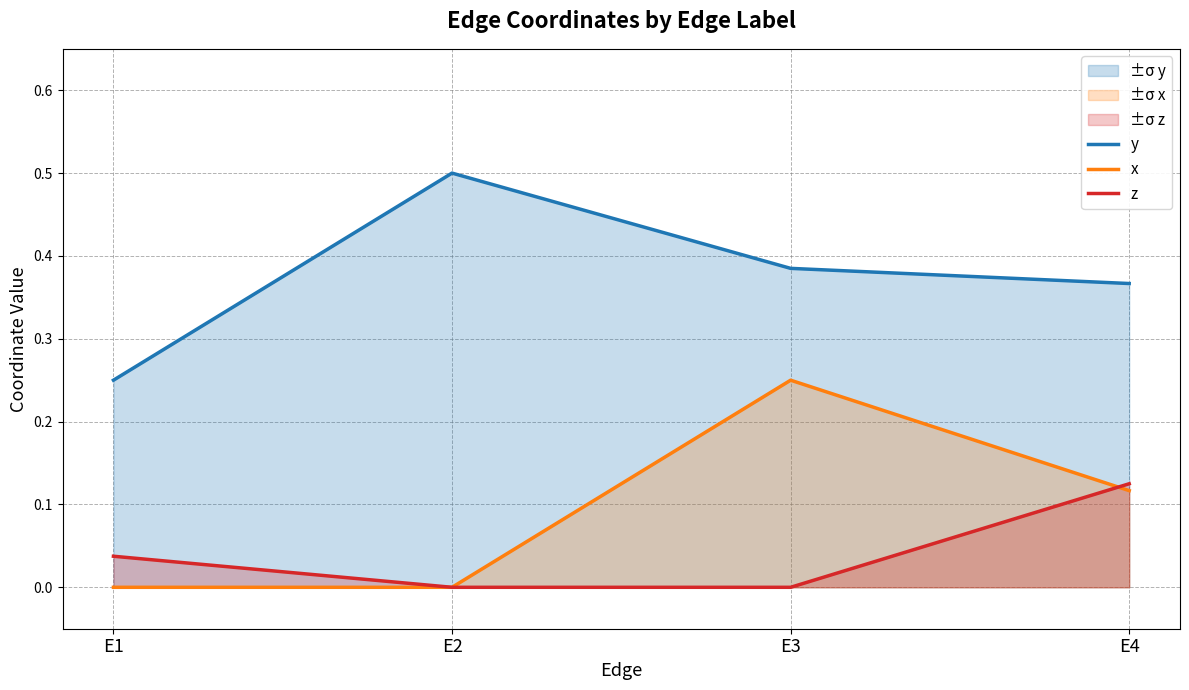

At which category is the sum across all series the highest?

E3